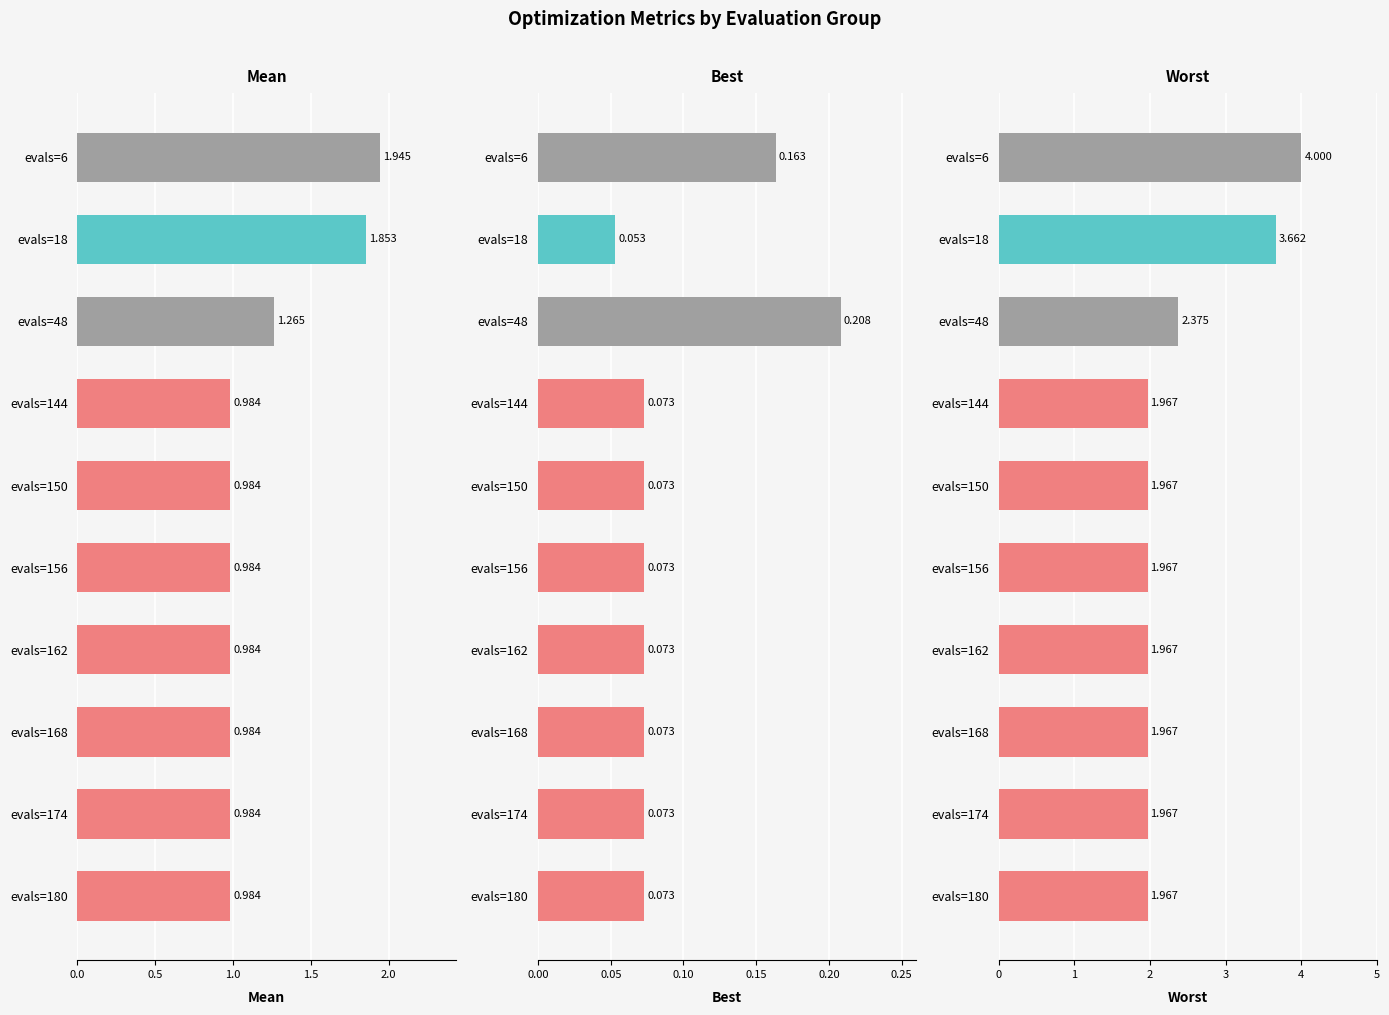

Rank the series by their average value, from highest to lowest.

Worst, Mean, Best